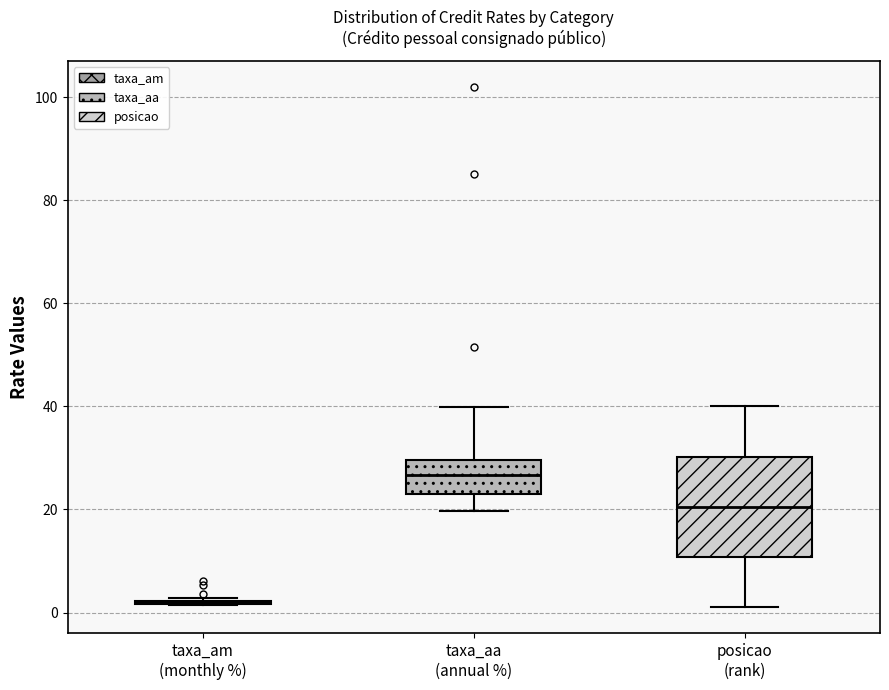

Reading left to right, read every box against the y-axis: the position of its median line, the range the box covers, and the ends of its whiskers. The values are not printed on the chart, so give them approximately, as read against the axis.

taxa_am (monthly %): box collapsed to a line at 2, whiskers 2 to 2
taxa_aa (annual %): median 26, box 22 to 30, whiskers 20 to 40
posicao (rank): median 20, box 10 to 30, whiskers 2 to 40